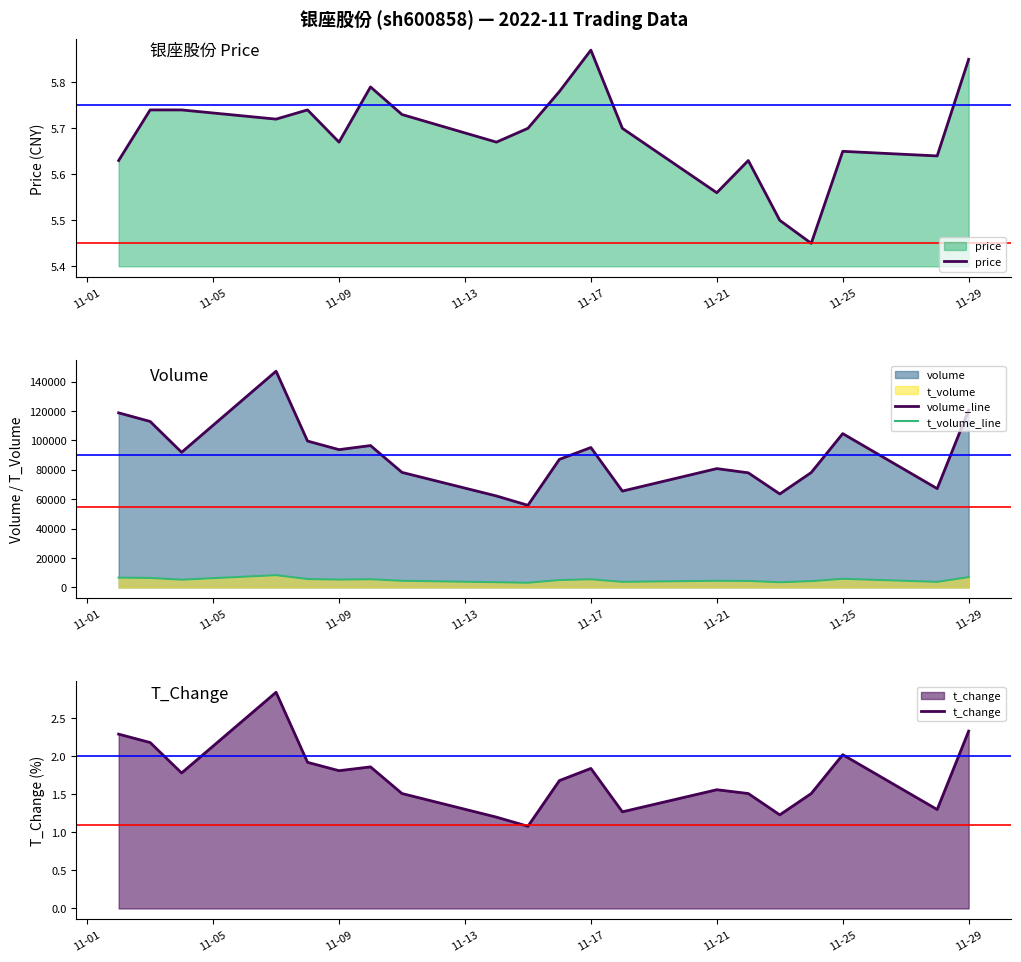

Is it true that t_change equals 3.2 at 11-25?

False